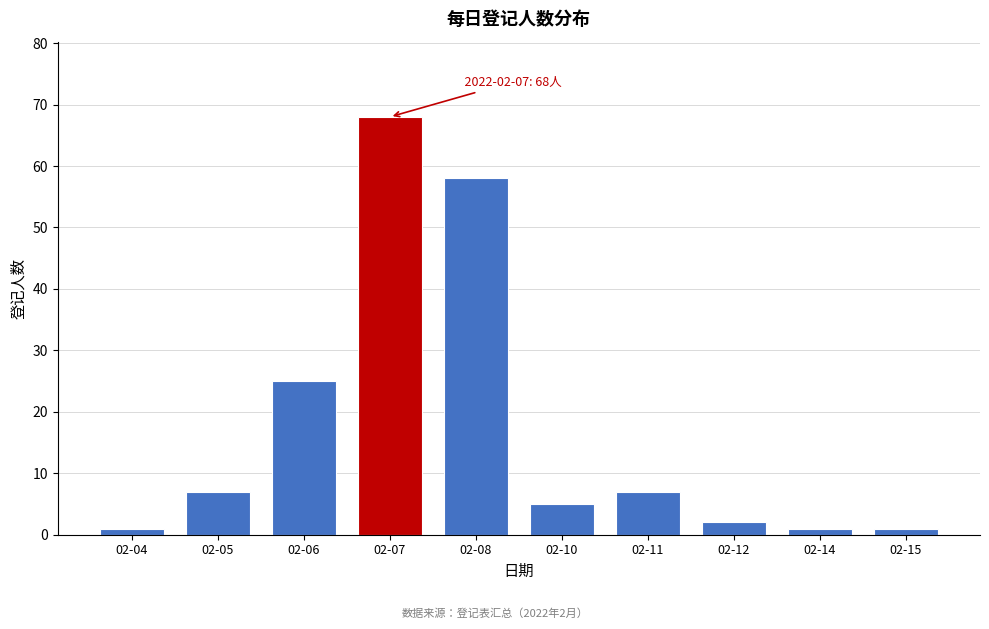

Reading left to right, extract all data points from this chart.

02-04=1	02-05=7	02-06=25	02-07=68	02-08=58	02-10=5	02-11=7	02-12=2	02-14=1	02-15=1